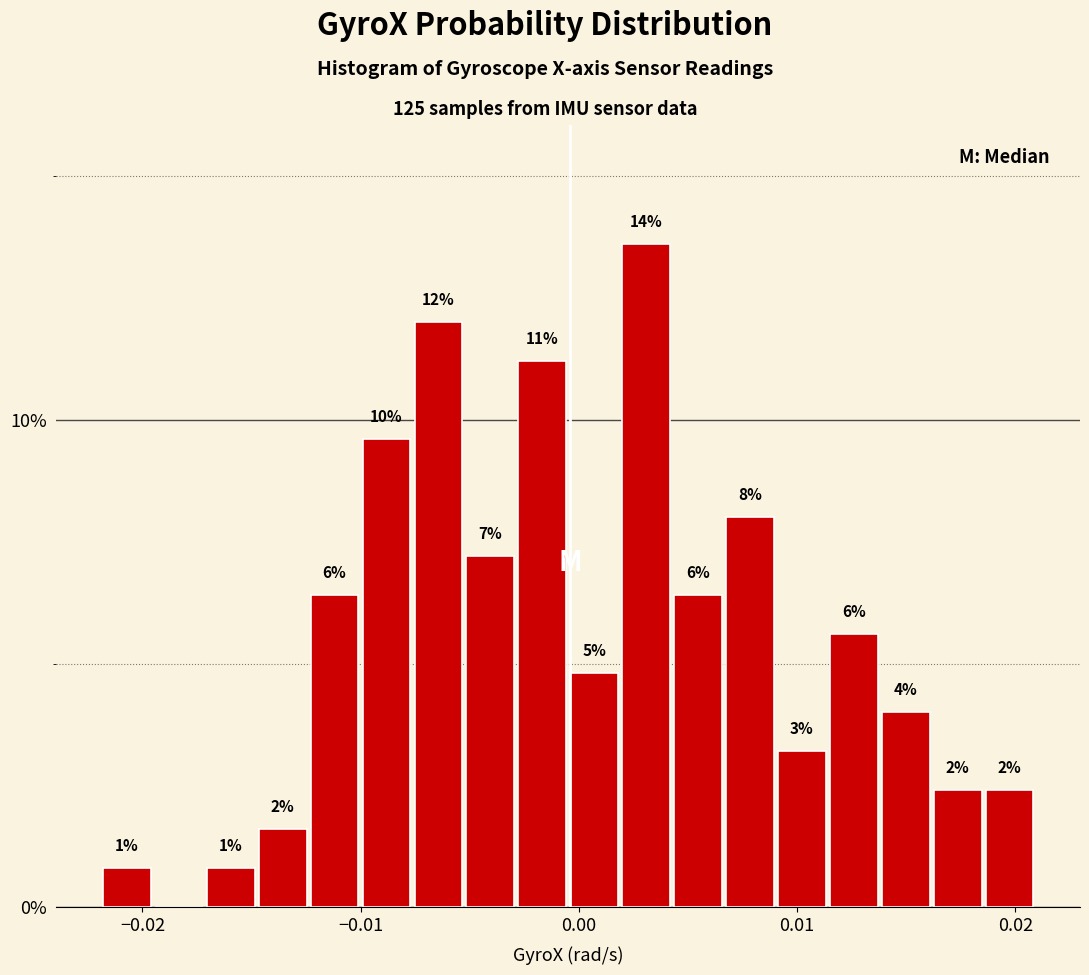

Around what value on the x-axis is the tallest bar? Give the approximate position of its centre, as read against the axis.

0.003